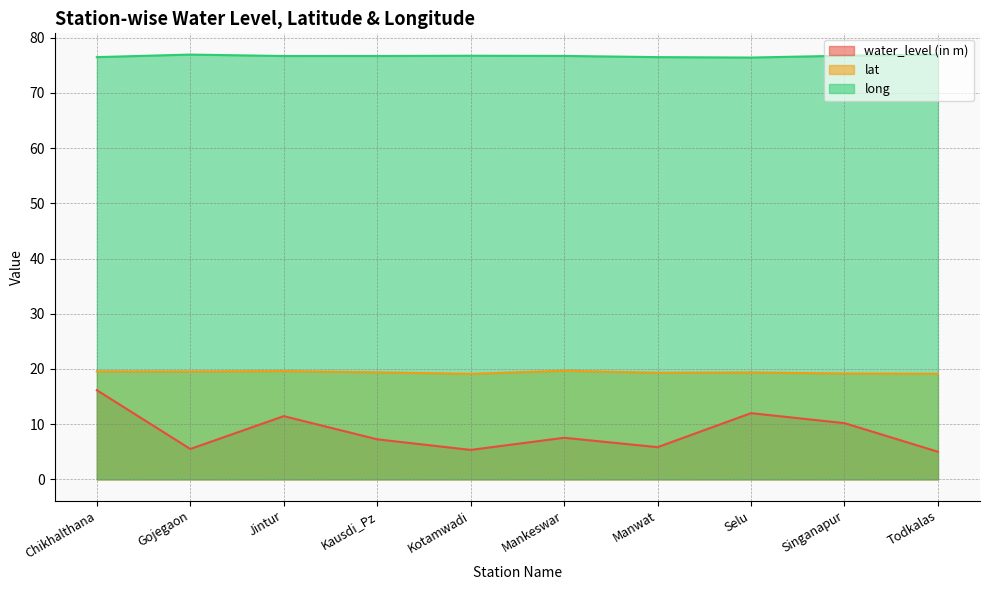

What is the label of the 4th point from the left?

Kausdi_Pz